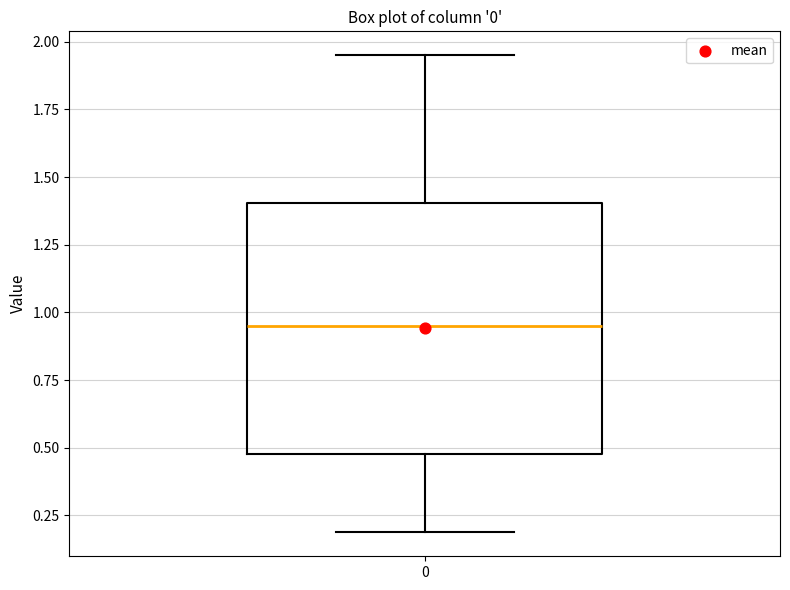

Transcribe this box plot: give where the median line is, the range the box spans, and where the two whiskers end, as read against the y-axis. The values are not printed on the chart, so give them approximately, as read against the axis.

median 0.95, box 0.50 to 1.40, whiskers 0.20 to 1.95